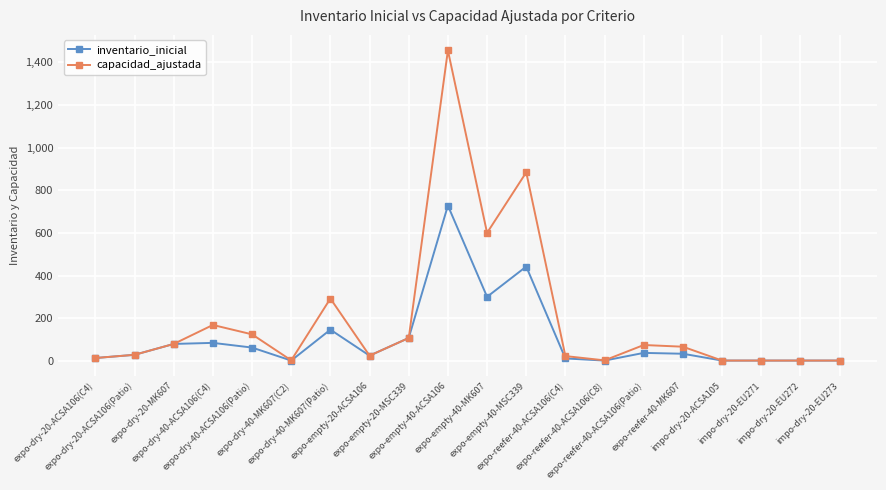

What is the maximum value shown in the chart?

1456